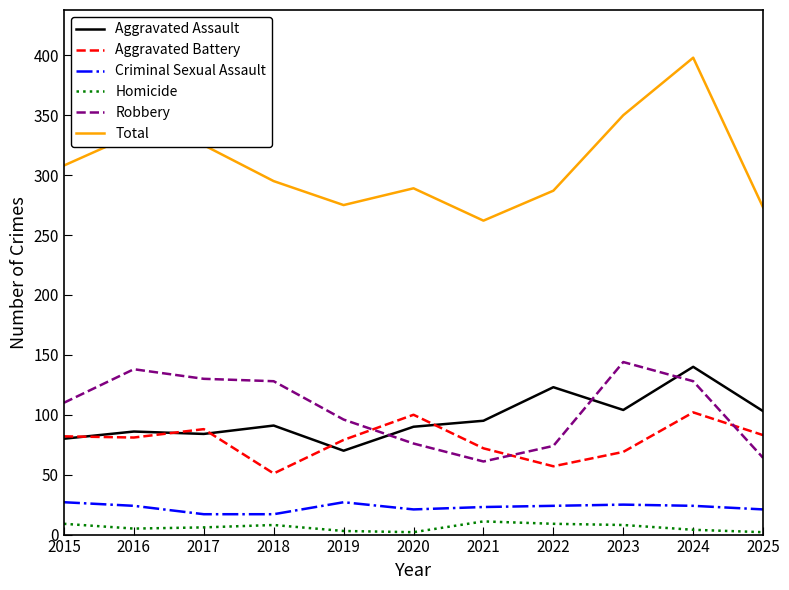

What is the minimum value for Total?

262